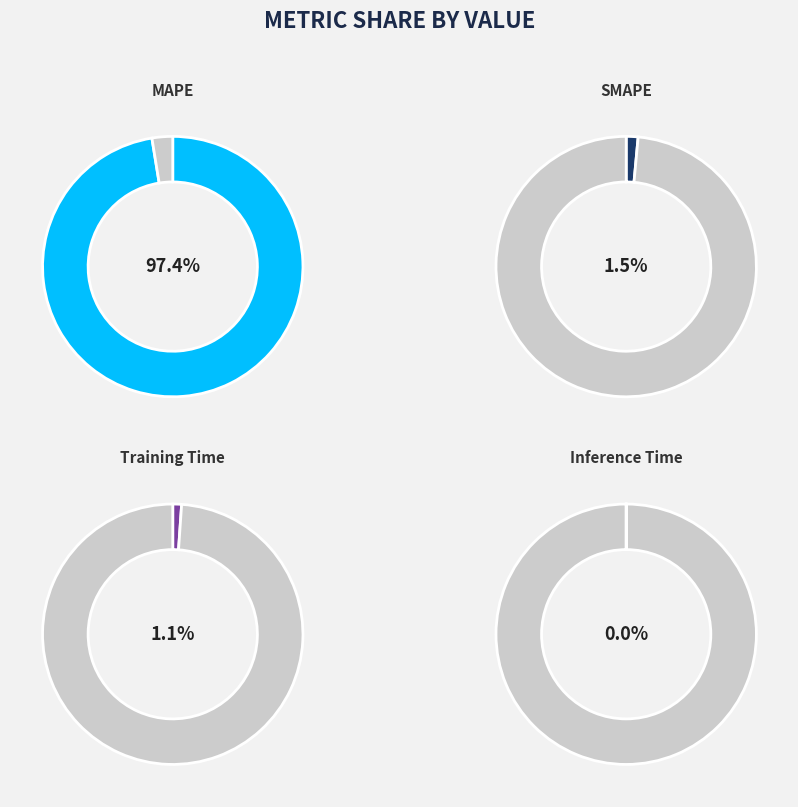

How many segments does this pie chart have?

4